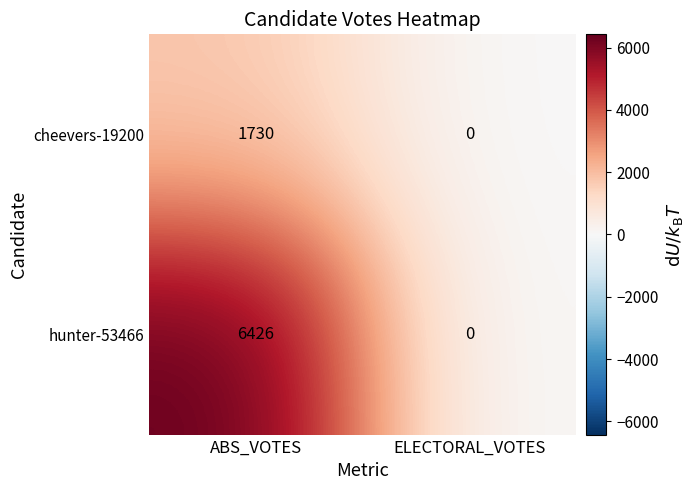

What is the maximum value for hunter-53466?

6426